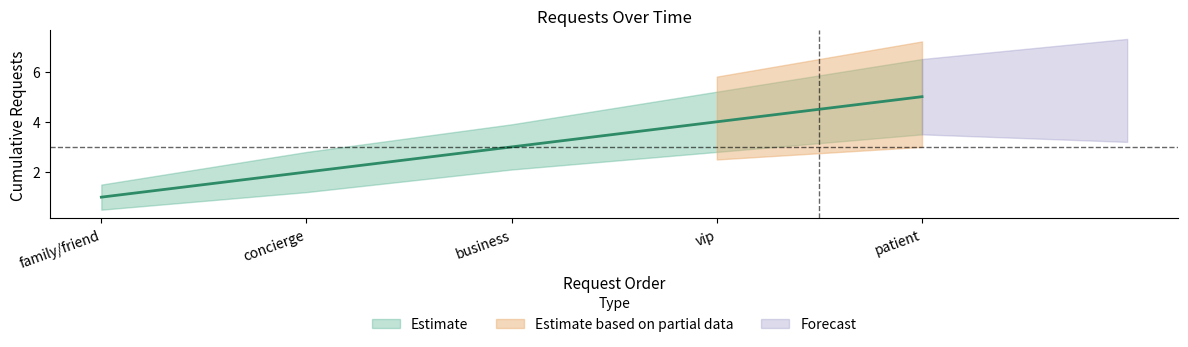

Count the number of categories in the chart.

5